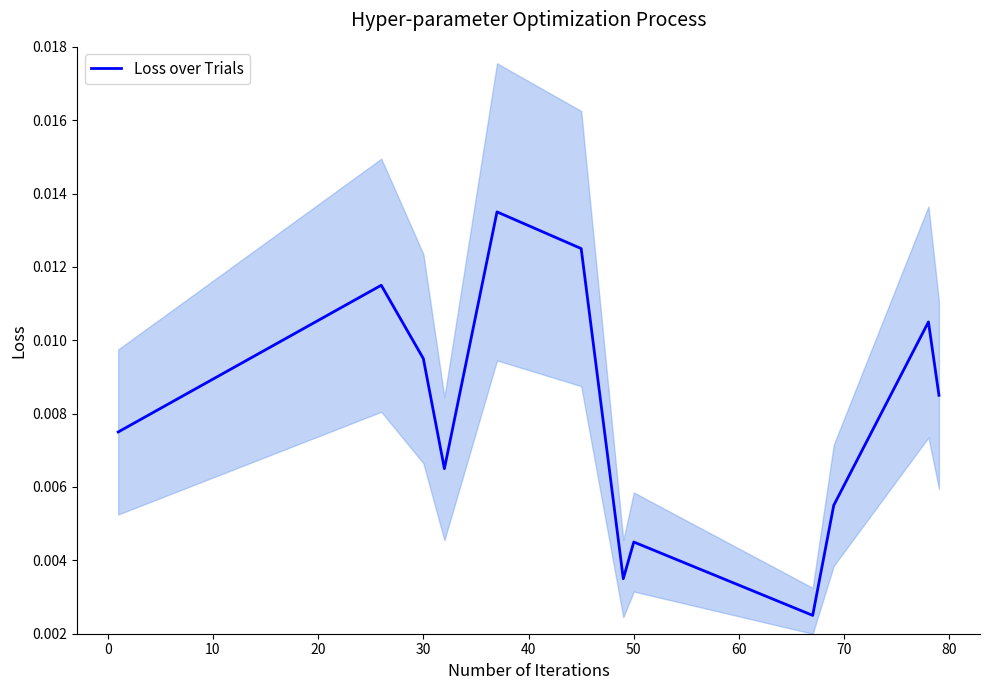

Between 20 and 50, which is larger?

20